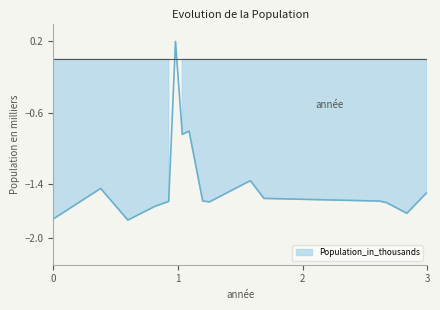

How many values are below zero?

15